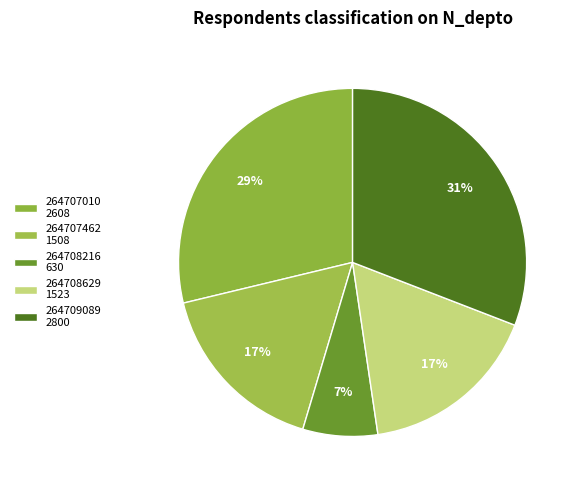

Approximately how many times larger is the value at 264709089 compared to 264707462?

1.9